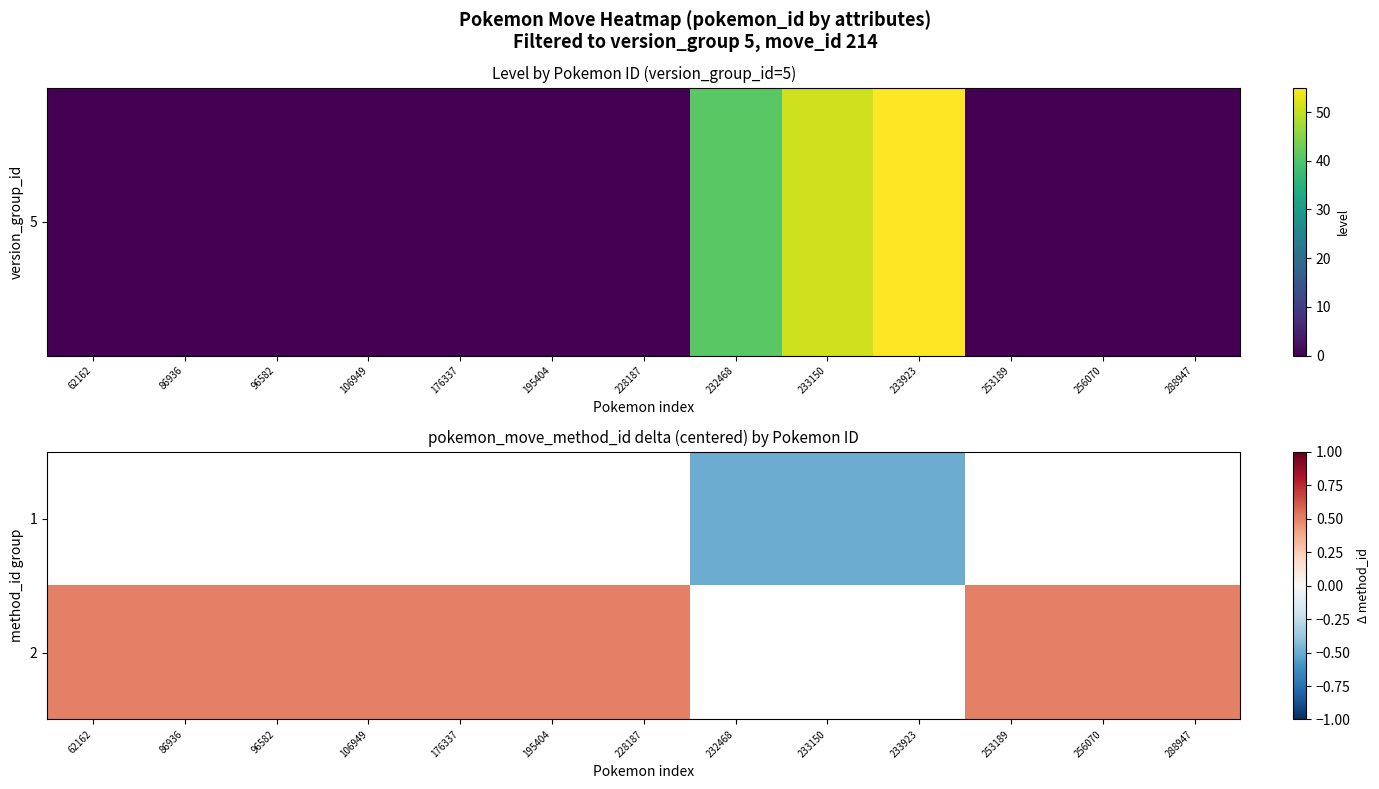

Which category has the highest value in the 1 series?

62162